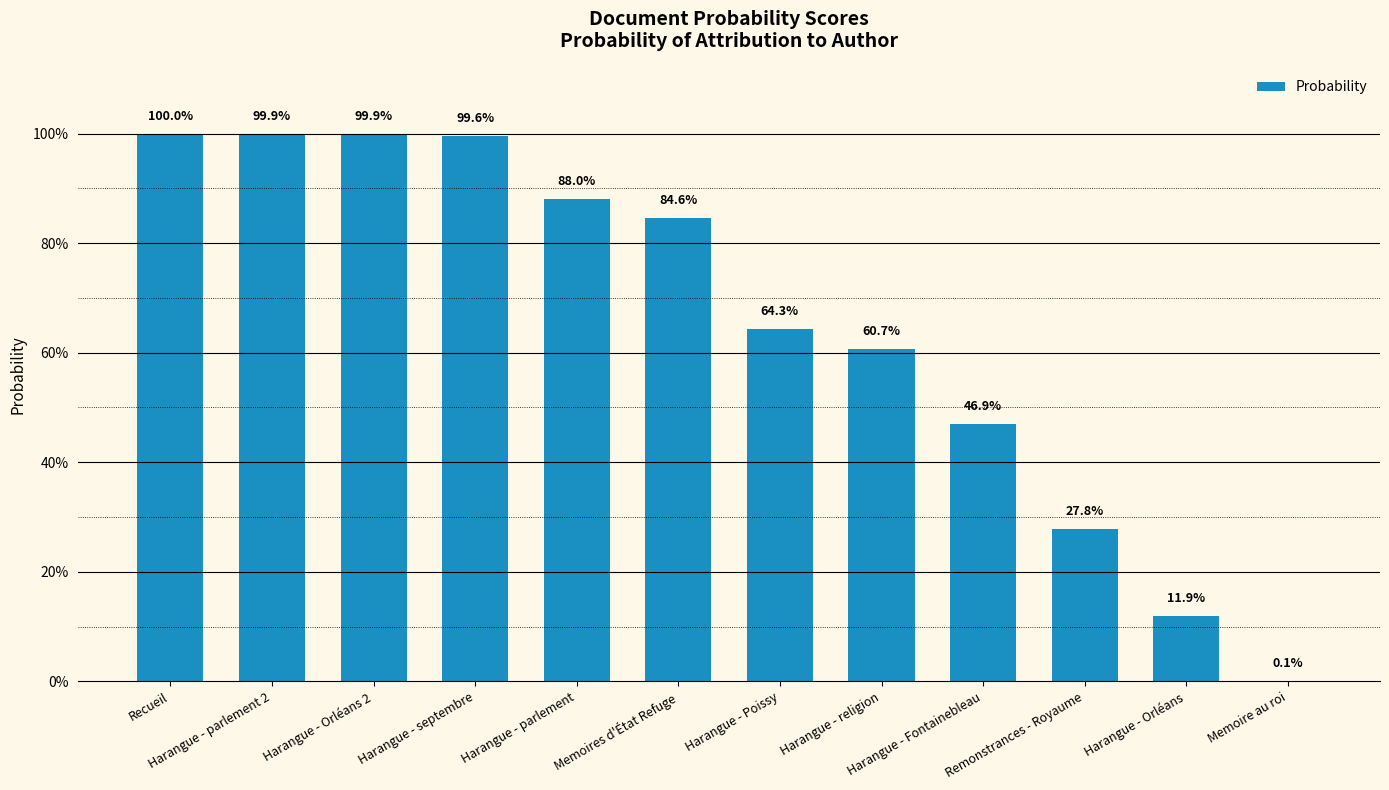

Reading right to left, list all the values displayed in this chart.

0.0	0.1	0.3	0.5	0.6	0.6	0.8	0.9	1.0	1.0	1.0	1.0